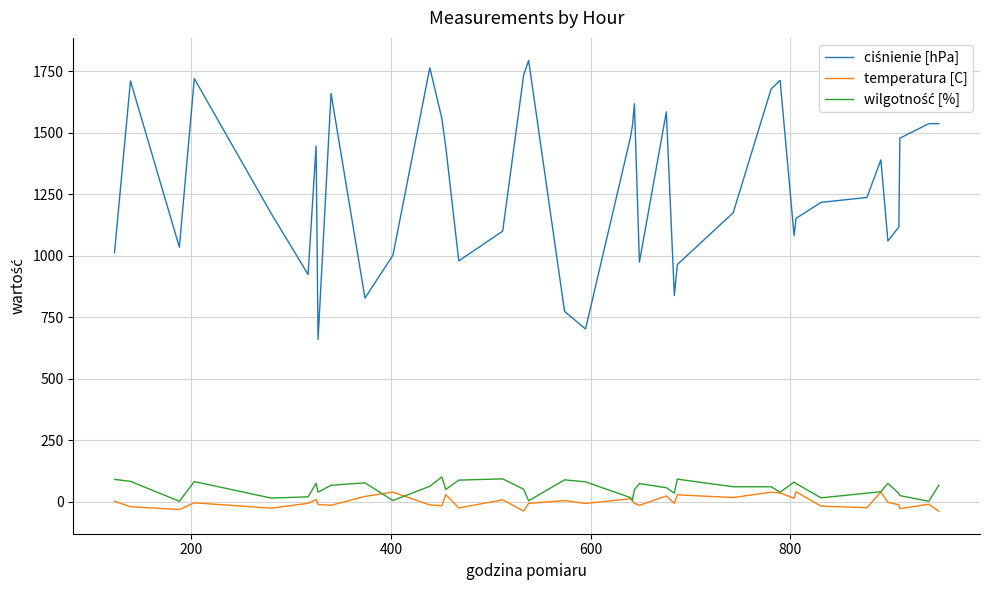

What is the maximum value shown in the chart?

1793.0